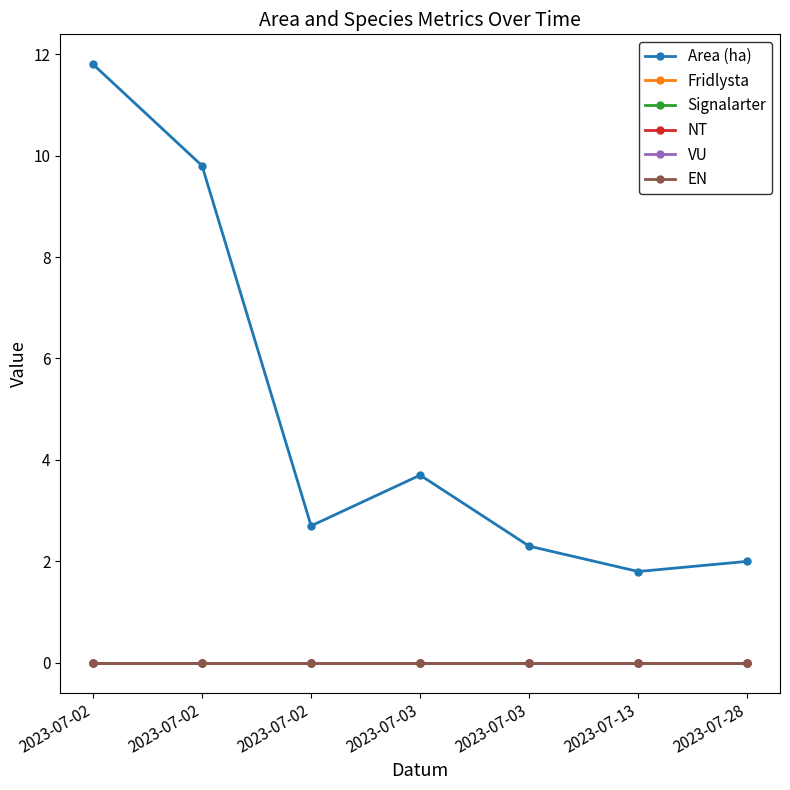

Which category has the highest value across all series?

2023-07-02